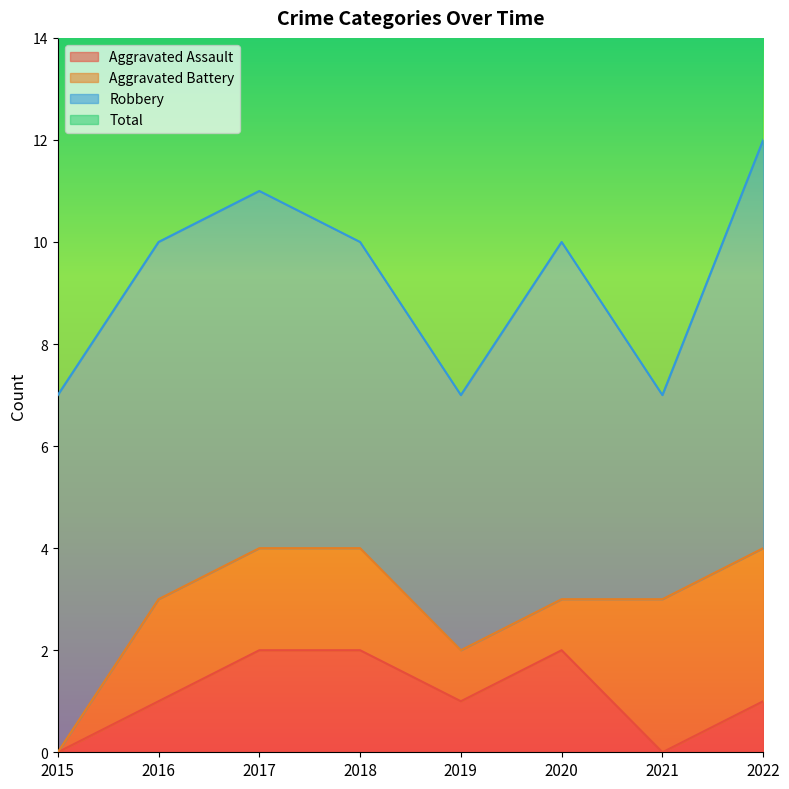

Count the Total values in the range 7 to 11.

7